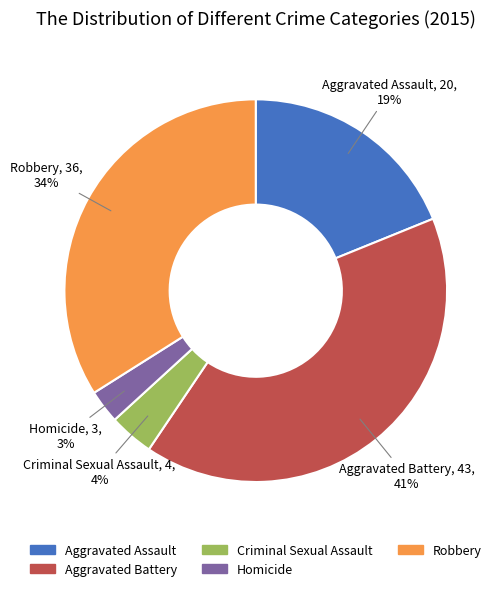

How many slices are in this pie chart?

5